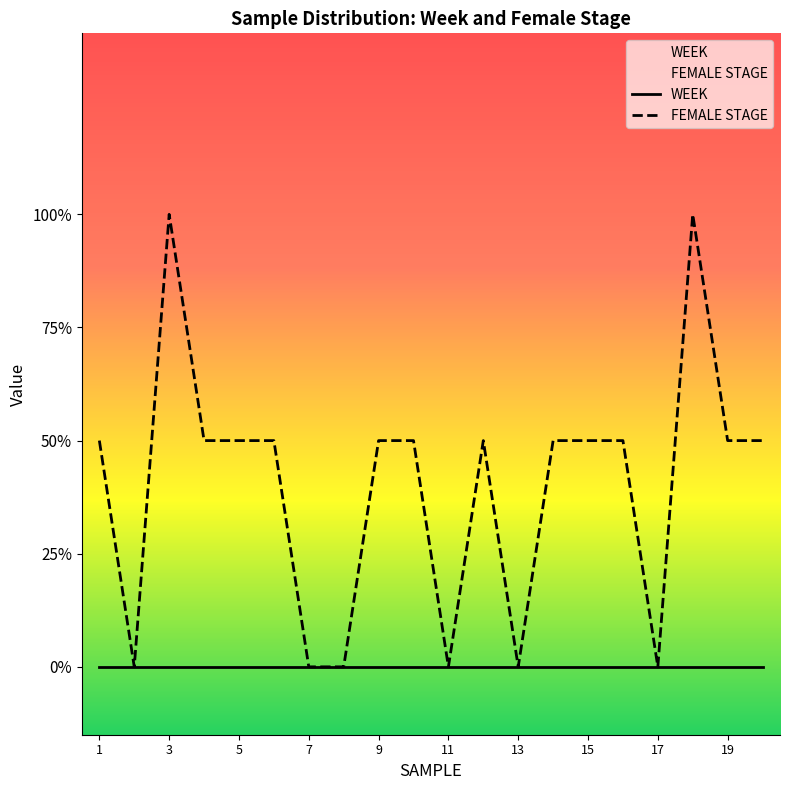

Which has a higher value, 12 or 11?

12